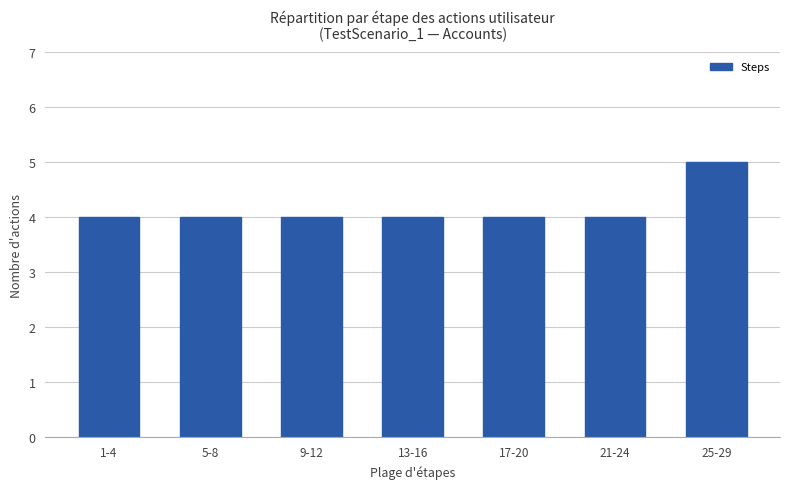

What is the smallest value displayed?

4